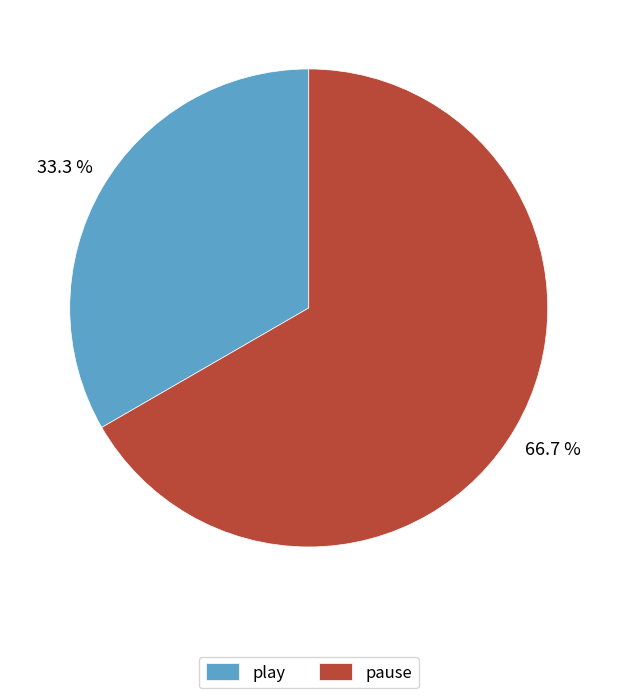

Does play account for over 50% of the chart?

No